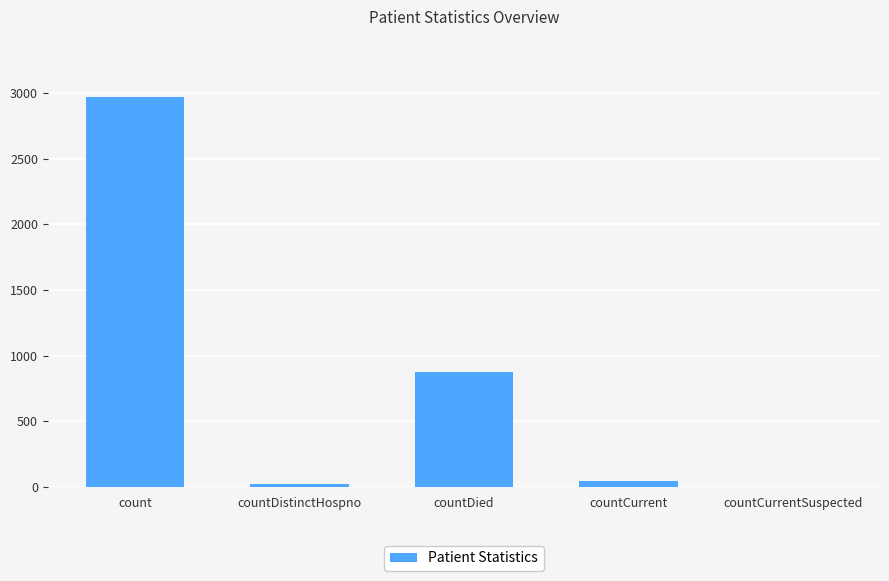

Which category has the highest value across all series?

count